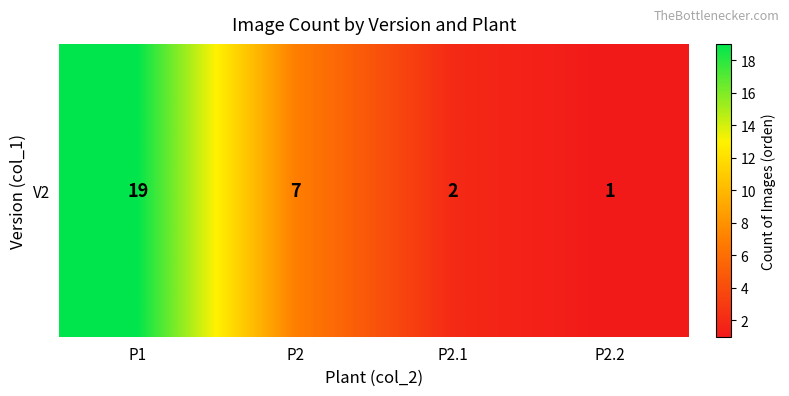

Which category has the lowest value across all series?

P2.2